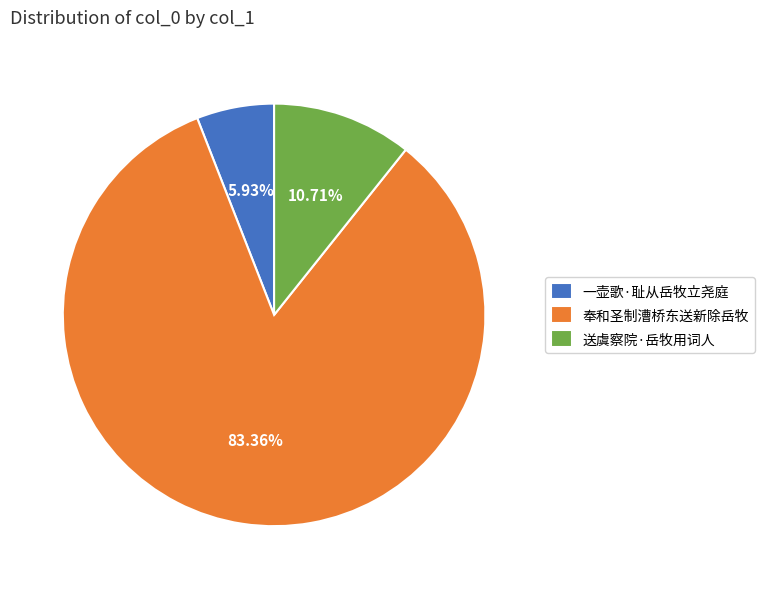

Which slice is the smallest?

一壶歌·耻从岳牧立尧庭